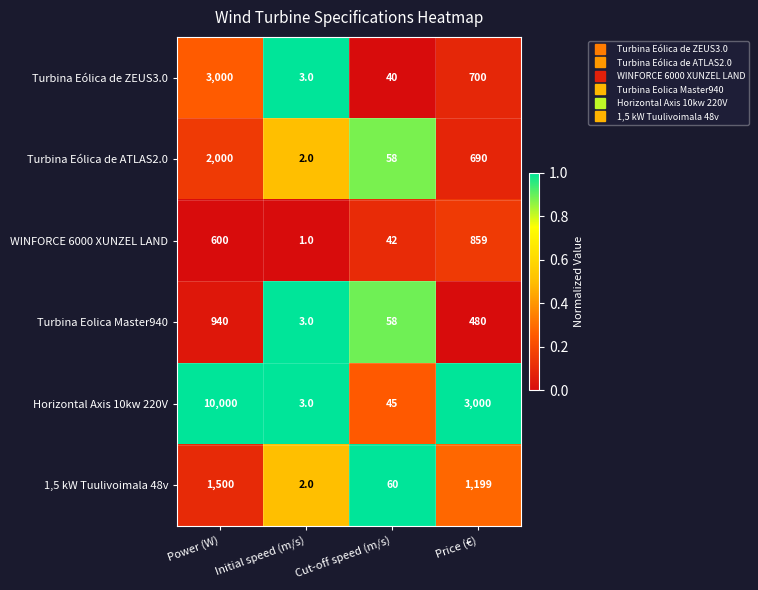

What is the sum of the 1,5 kW Tuulivoimala 48v values at Price (€) and Power (W)?

2699